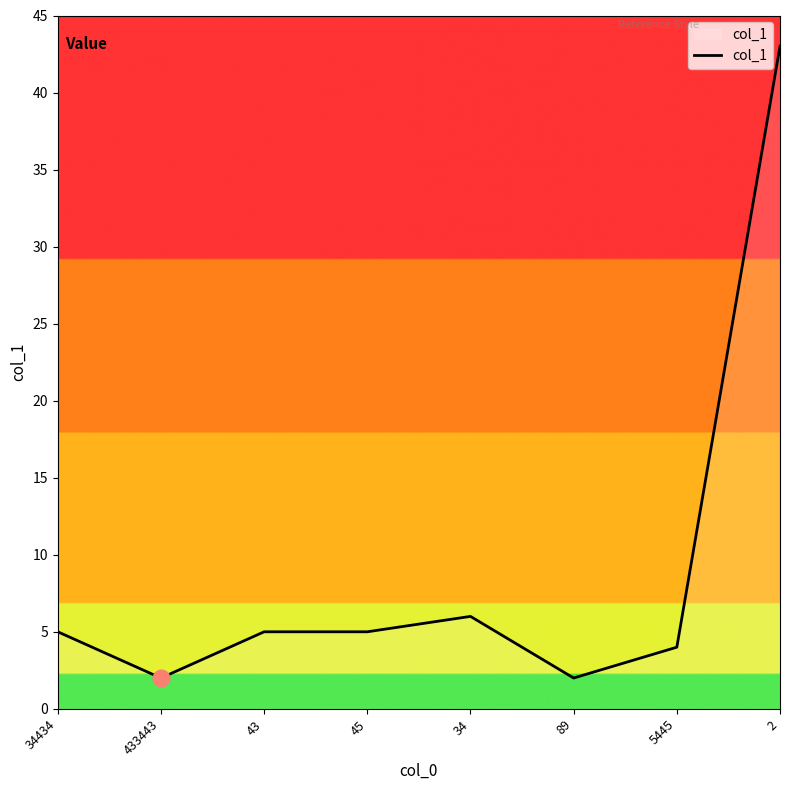

Where is the first local minimum?

433443